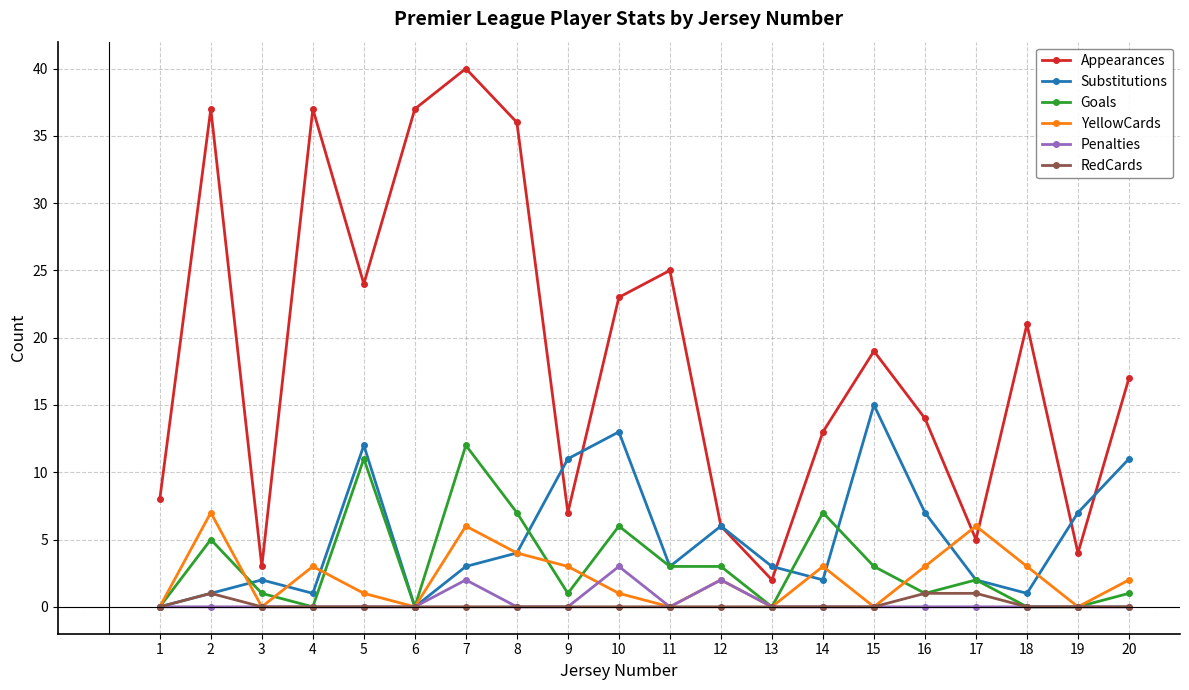

True or false: Appearances and RedCards intersect in this chart.

False